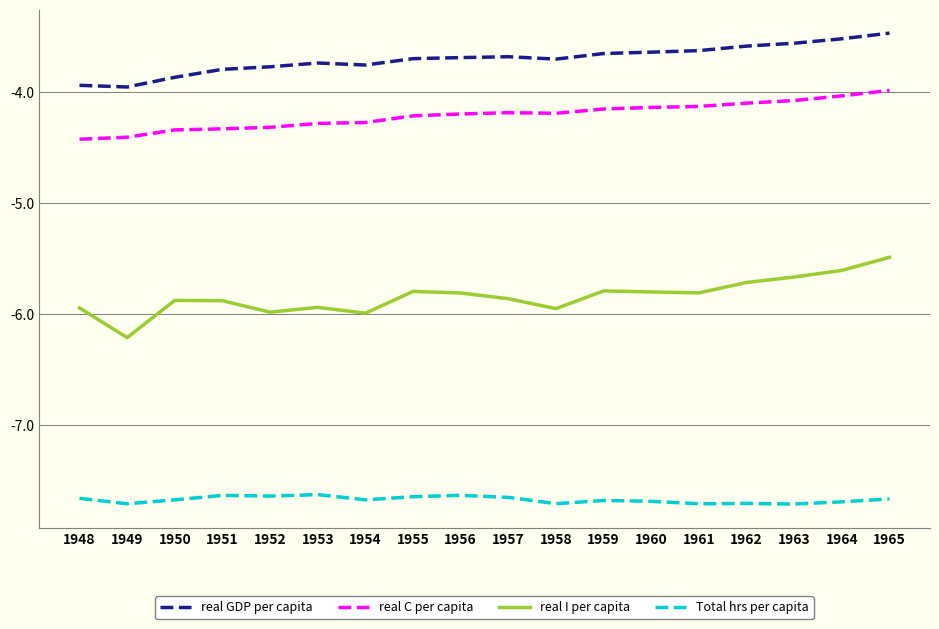

True or false: real I per capita has a value of -2.6 at 1959.

False